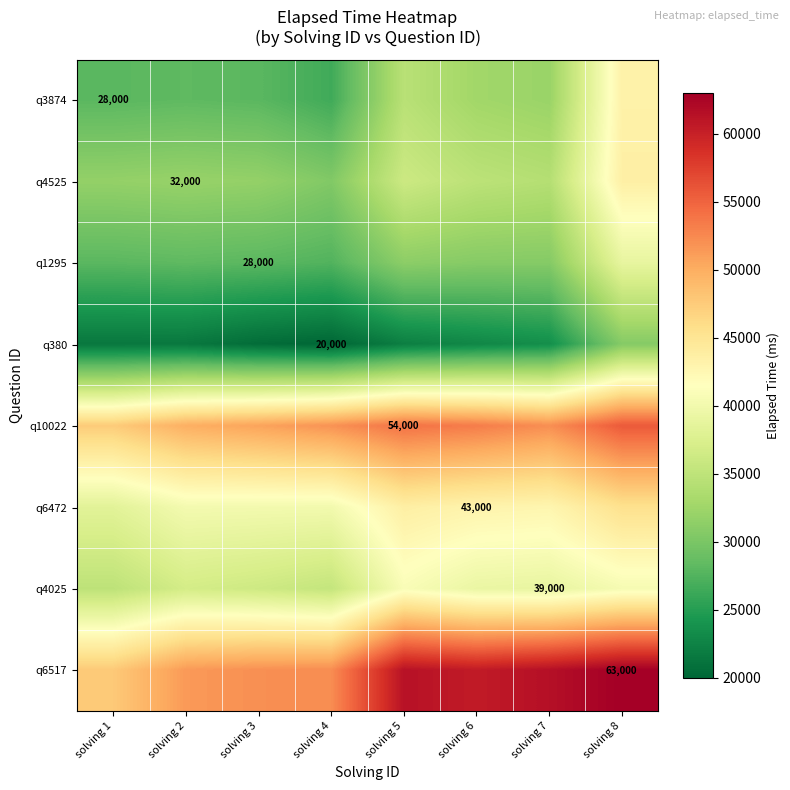

Which label corresponds to the largest value in the chart?

solving 8